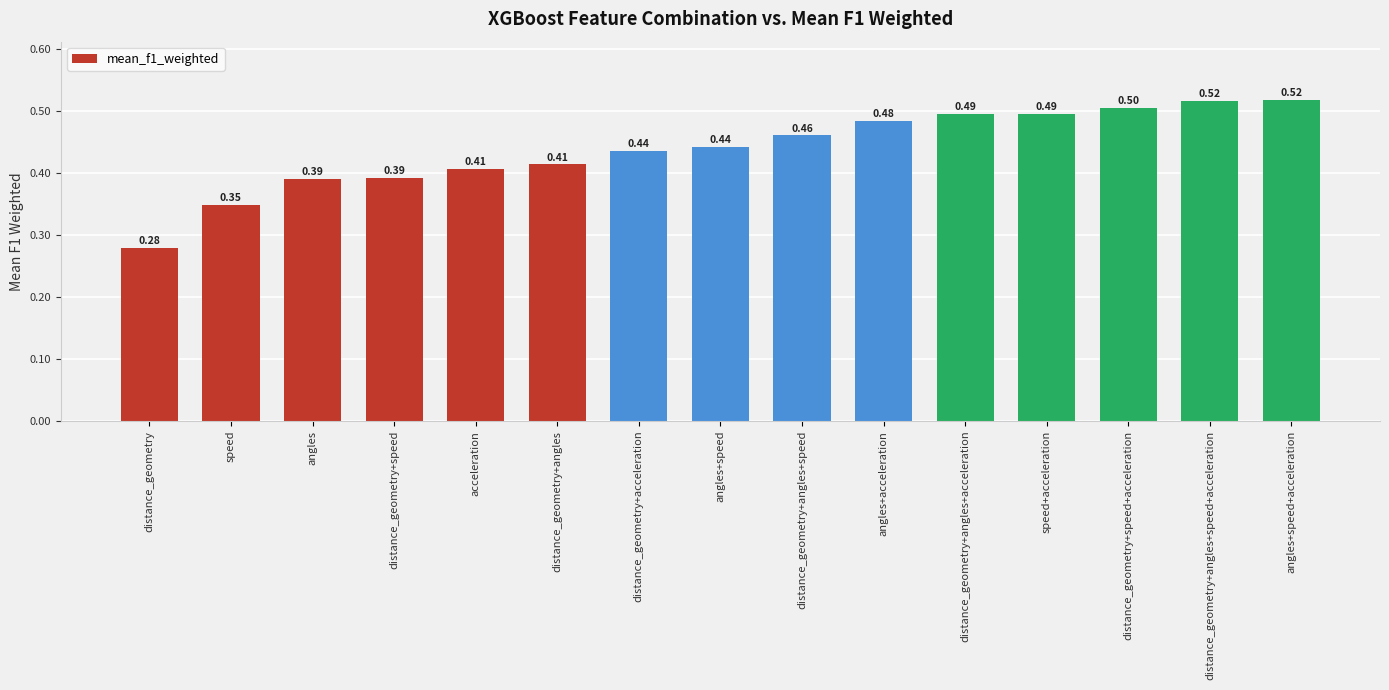

What is the change in value from speed to distance_geometry+acceleration?

+0.1